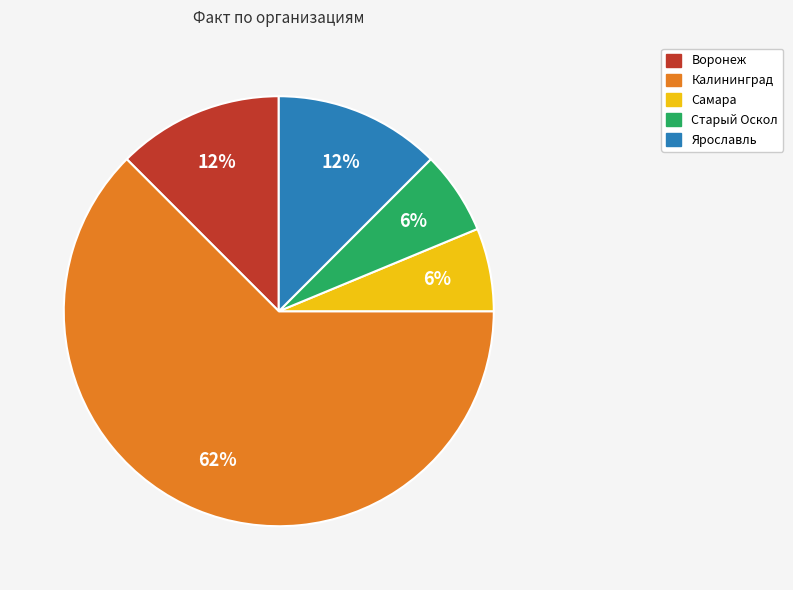

Which has a higher value, Старый Оскол or Ярославль?

Ярославль